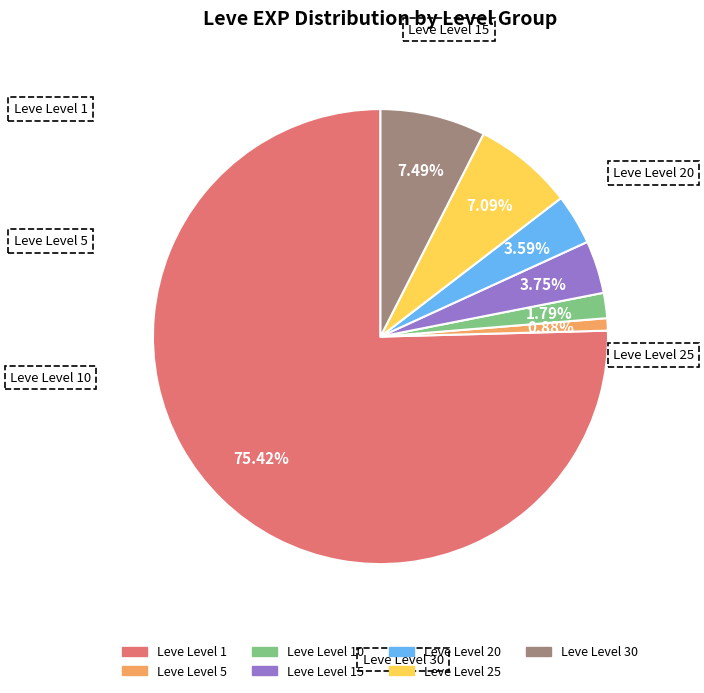

How many slices are in this pie chart?

7